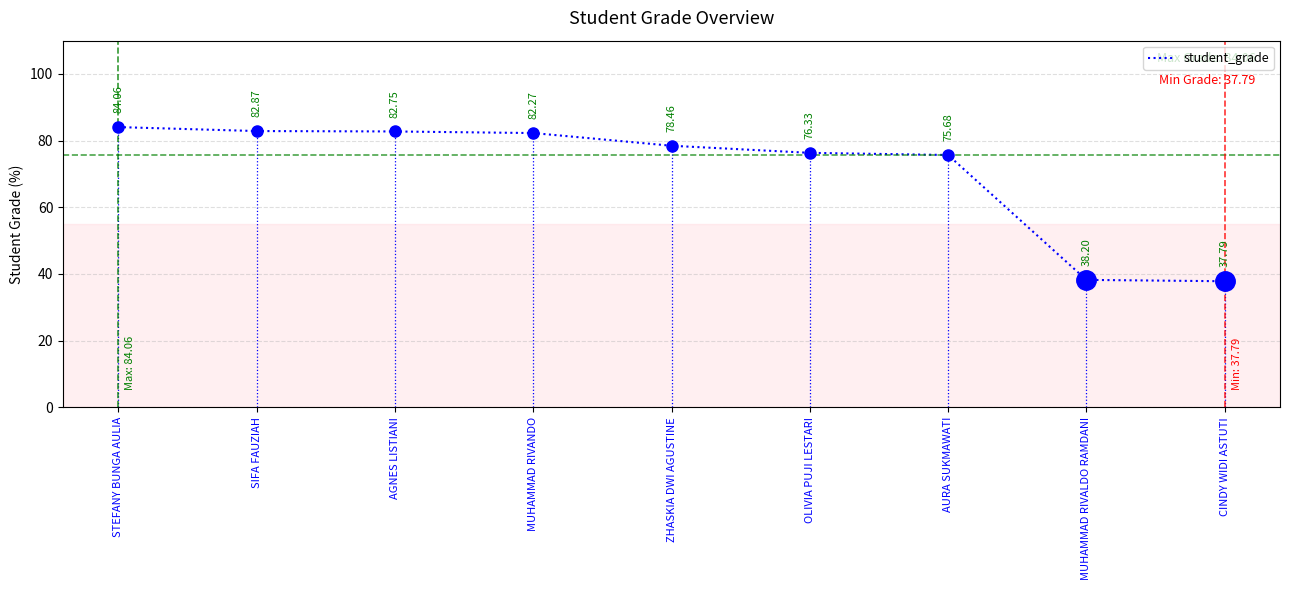

Which has a higher value, STEFANY BUNGA AULIA or SIFA FAUZIAH?

STEFANY BUNGA AULIA